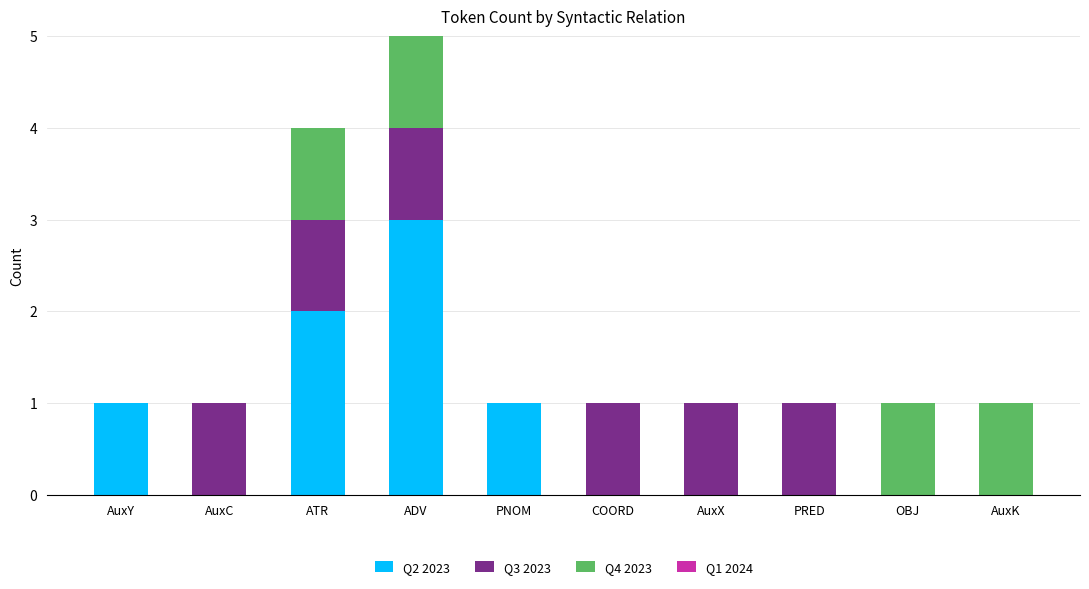

True or false: Q2 2023 has a value of 2 at ATR.

True